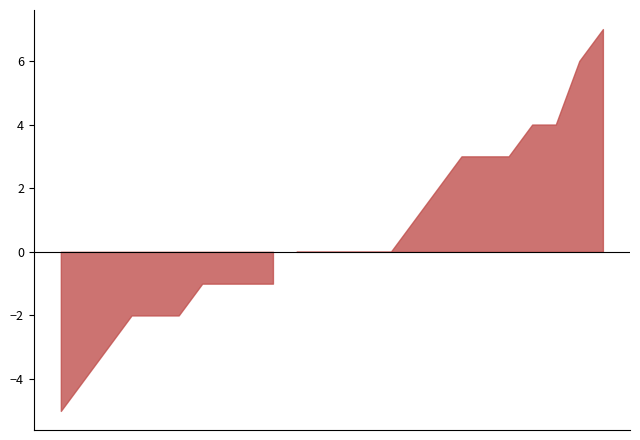

Is it true that FTGC equals 4 at 03/03/2021?

True